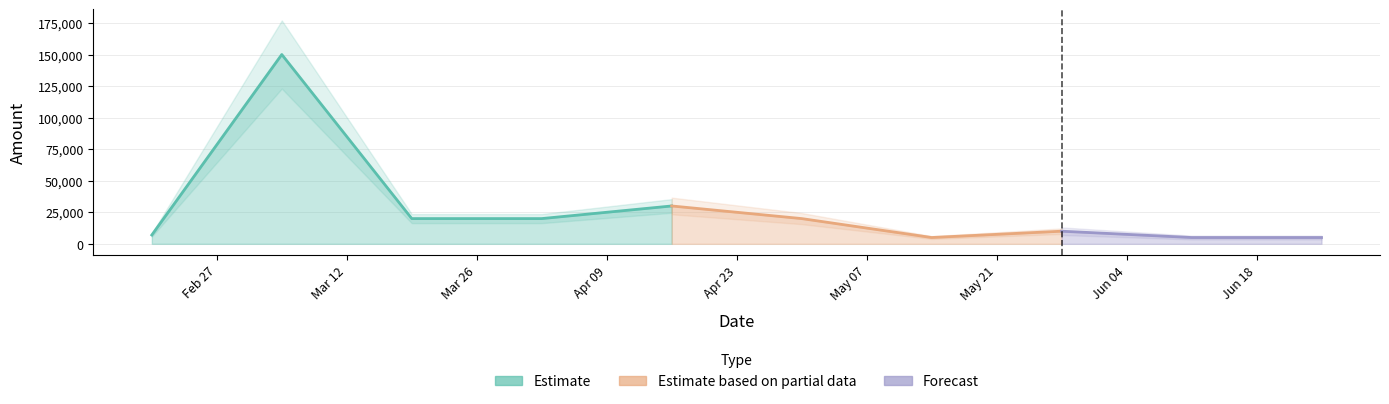

What is the change in value from 2024-02-20 to 2024-03-05?

+143000